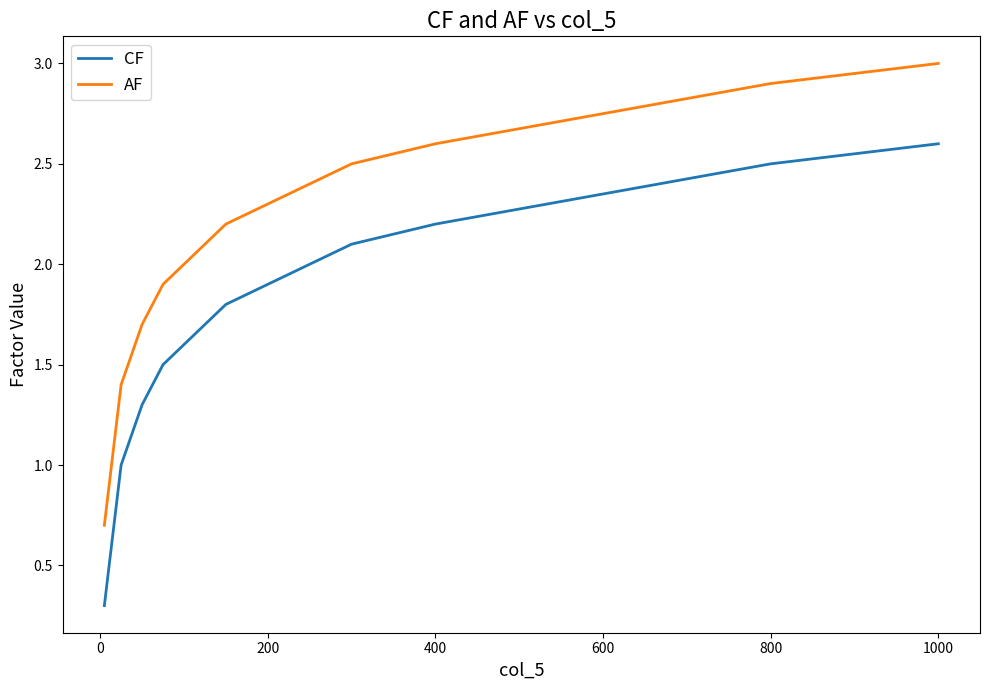

What is the maximum value shown in the chart?

3.0